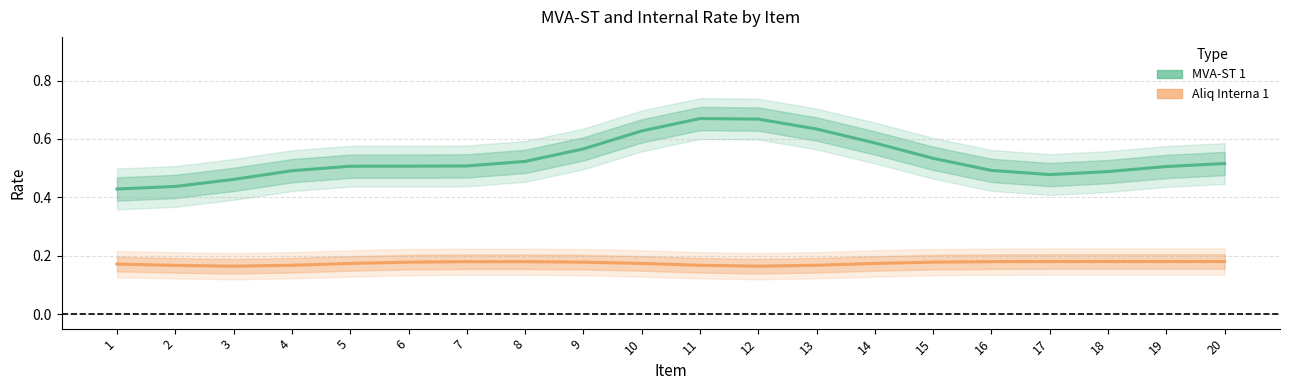

Which label corresponds to the smallest value in the chart?

3